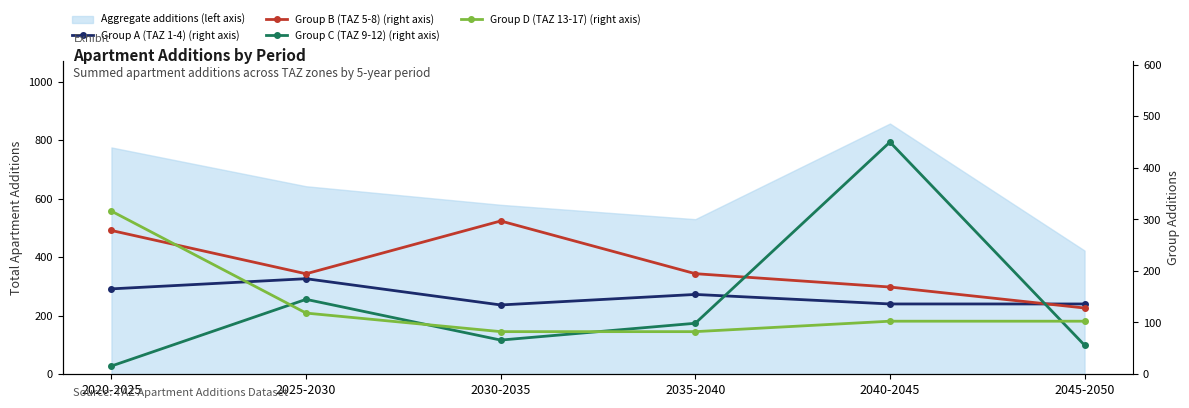

Which series has the largest range (max minus min)?

Group C (TAZ 9-12) (right axis)